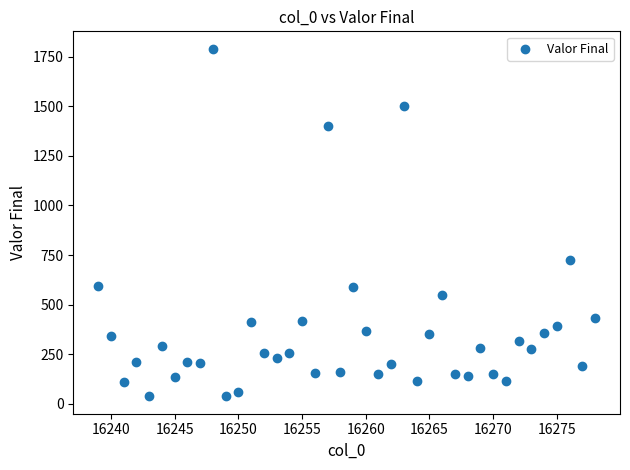

What is the range of X values (max minus min)?

39